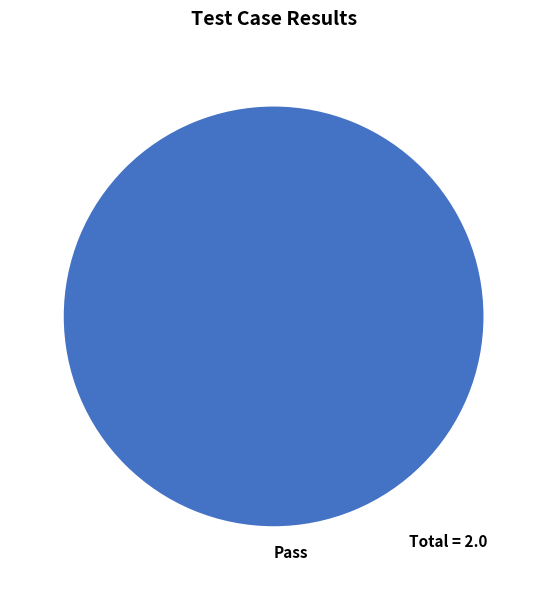

The Pass slice represents 90% of the pie. True or false?

False